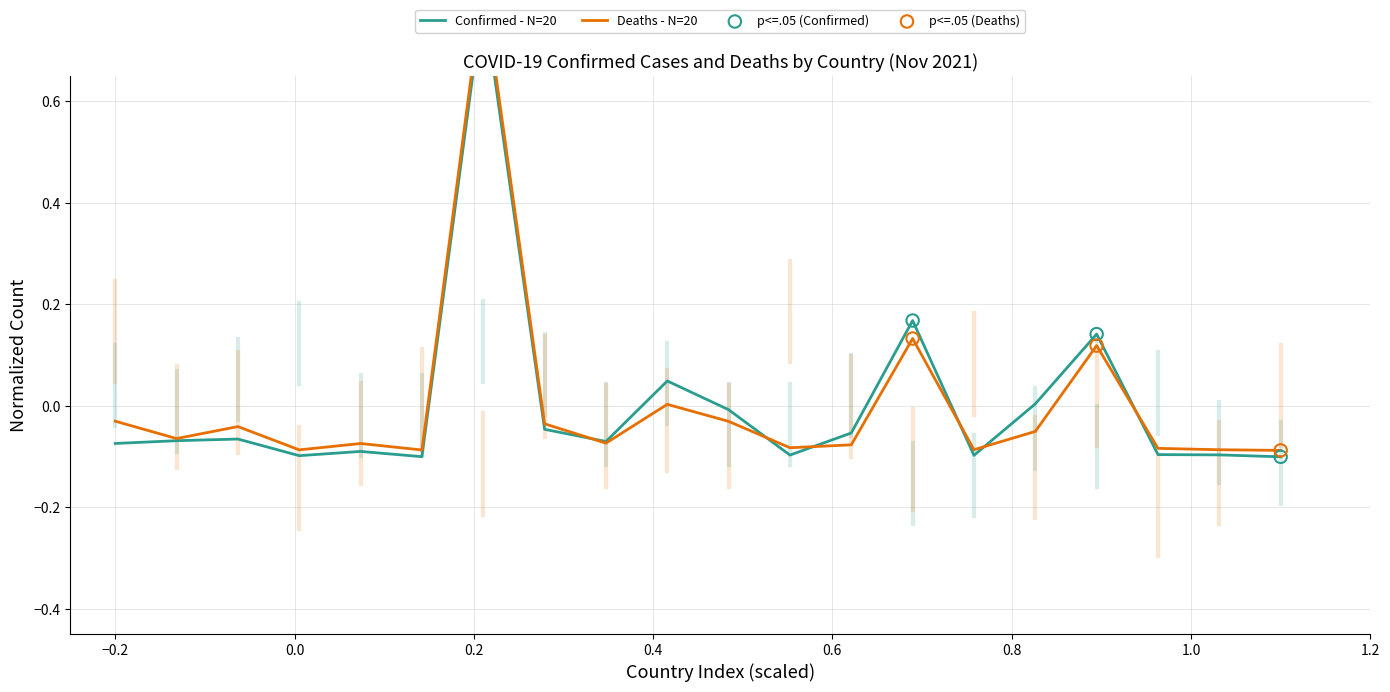

Which series has the widest spread of Y values?

Deaths